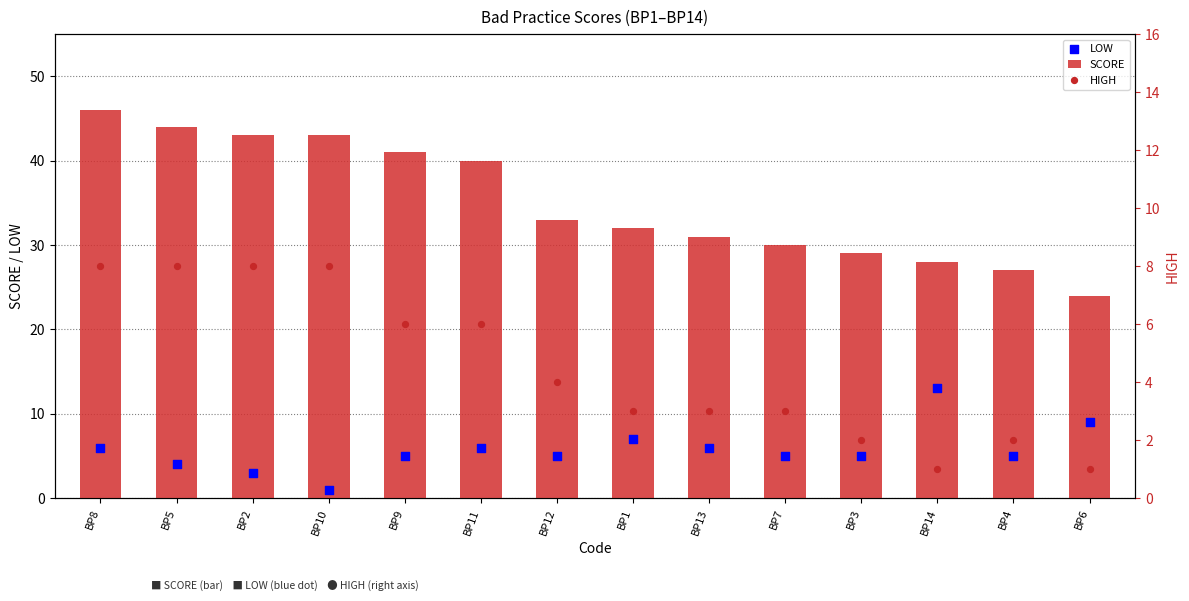

Which series reaches the maximum Y coordinate?

SCORE